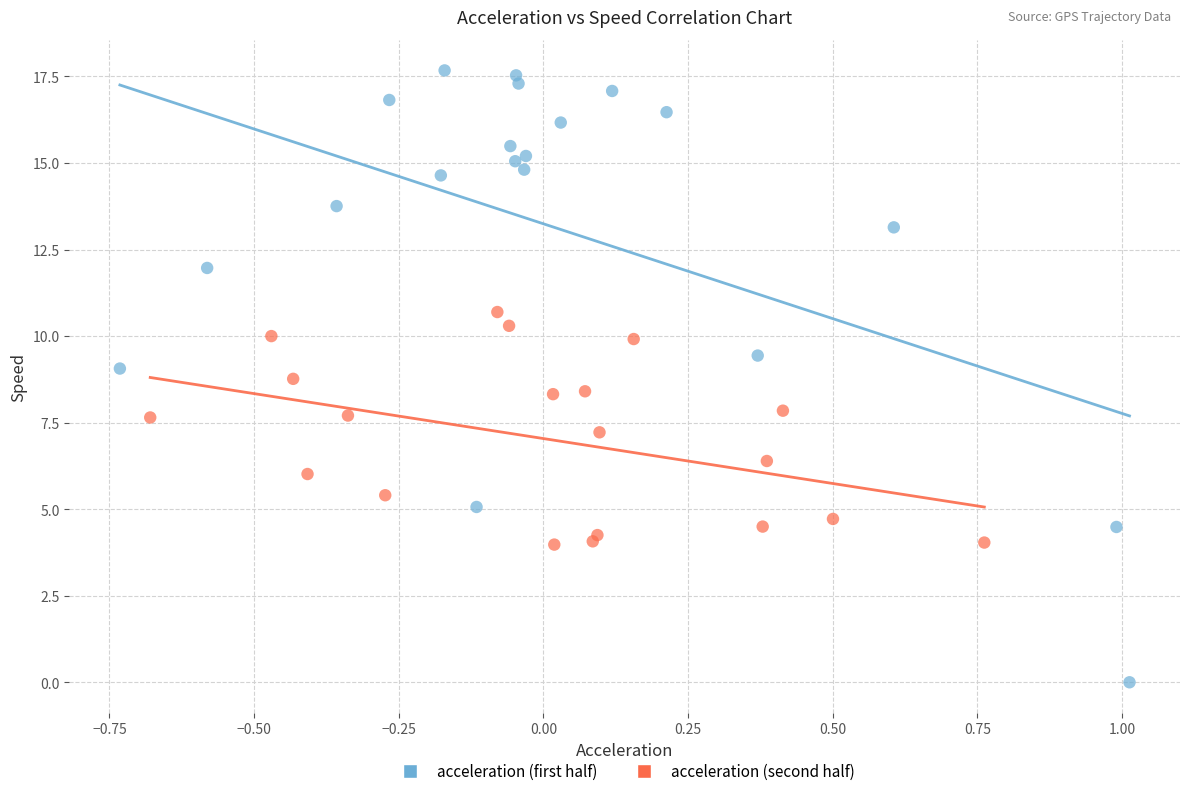

Which series reaches the maximum Y coordinate?

acceleration (first half)